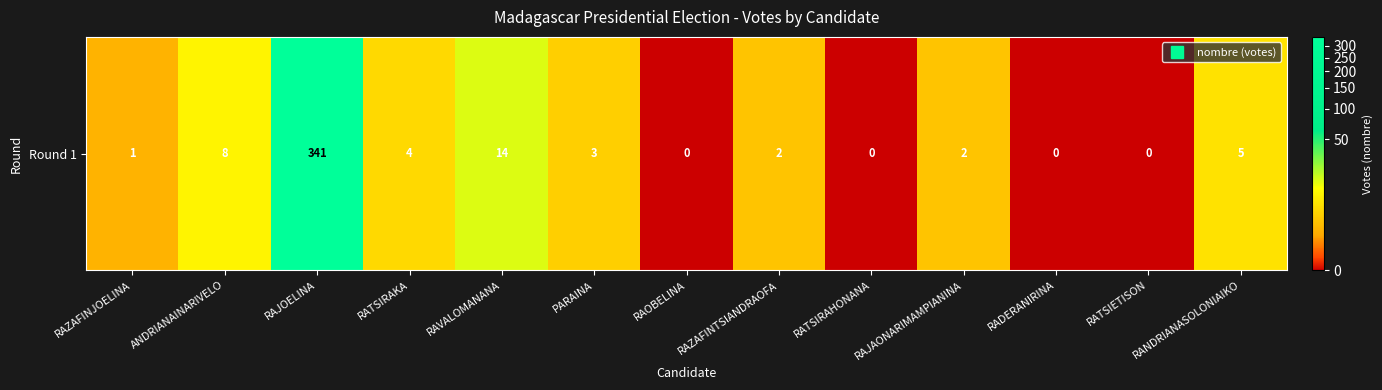

How many values are above zero?

9